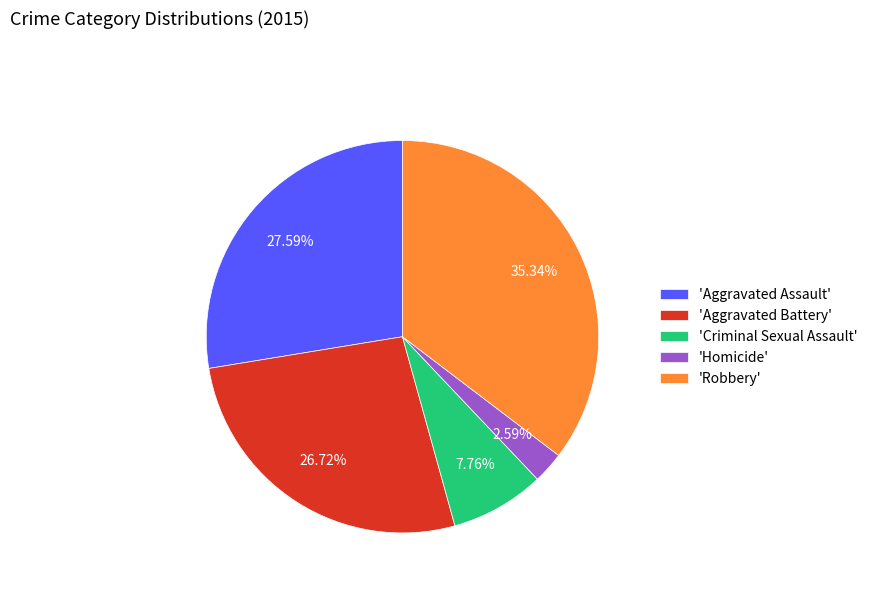

Between 'Aggravated Assault' and 'Aggravated Battery', which is larger?

'Aggravated Assault'